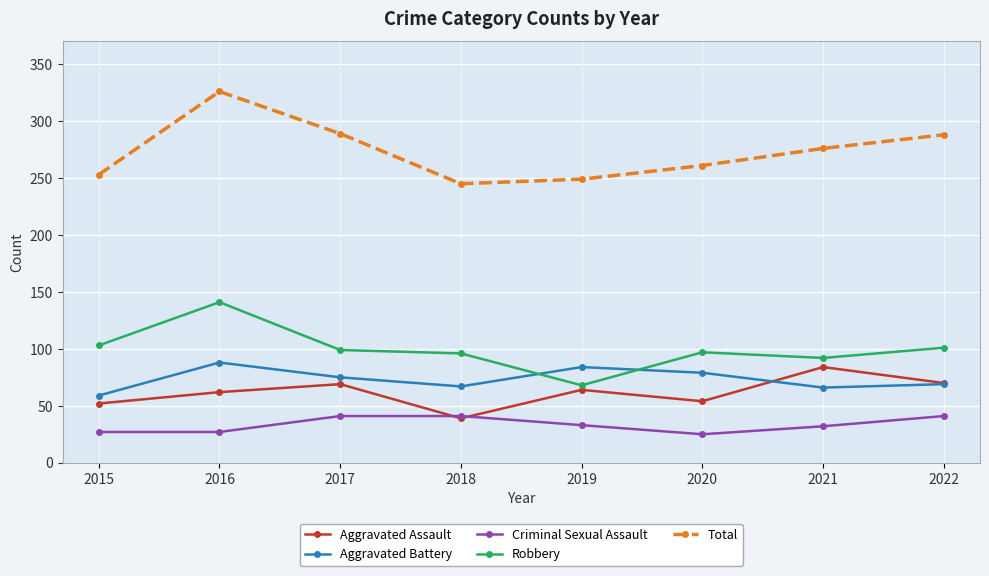

What is the total value across all series at 2017?

573